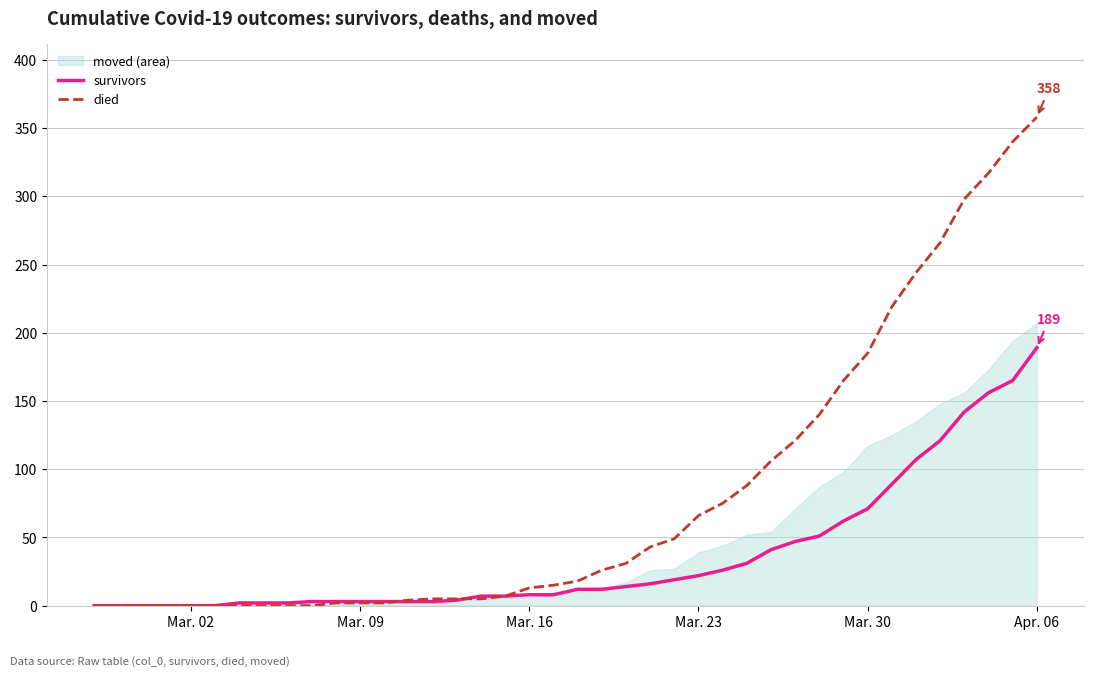

At which label does survivors reach its peak?

Apr. 06